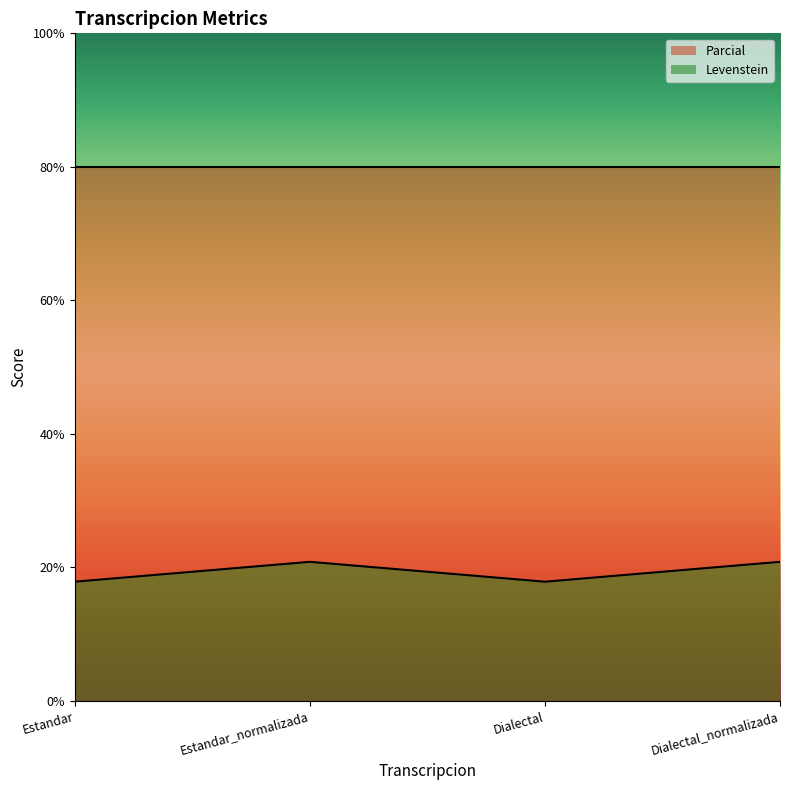

Approximately how many times larger is the value at Dialectal compared to Estandar_normalizada?

0.9